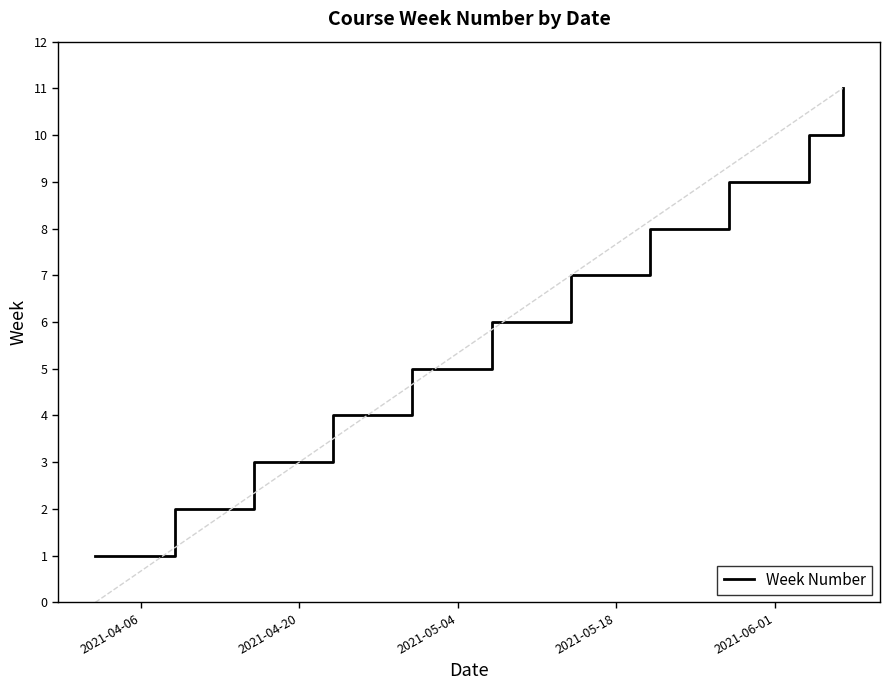

What is the greatest value displayed?

11